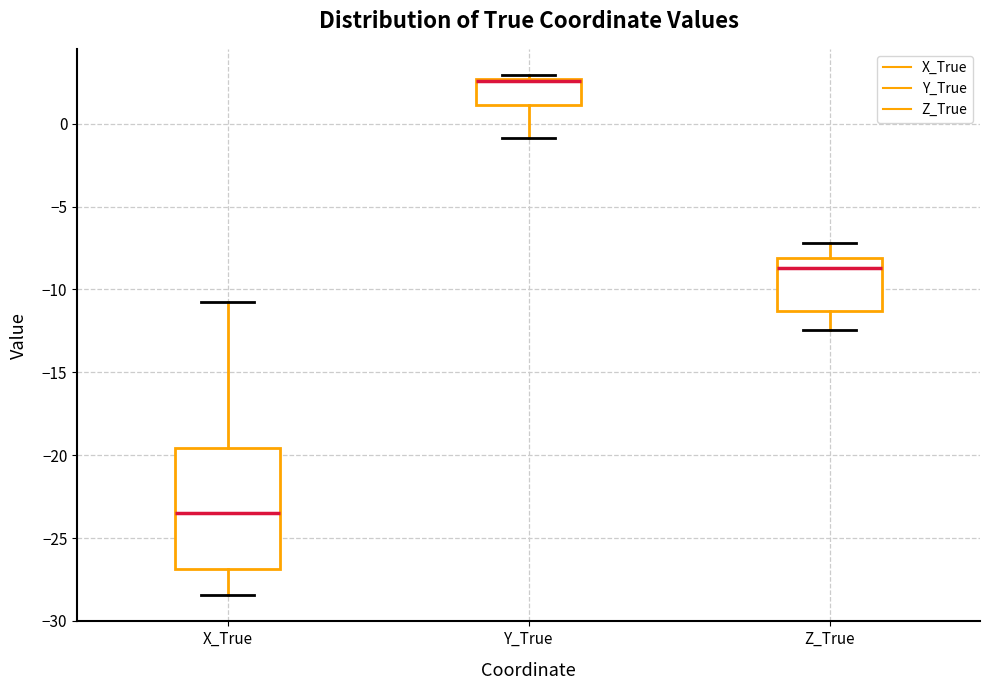

Where is the upper edge of the box for X_True on the y-axis? The values are not printed on the chart, so give them approximately, as read against the axis.

-19.5